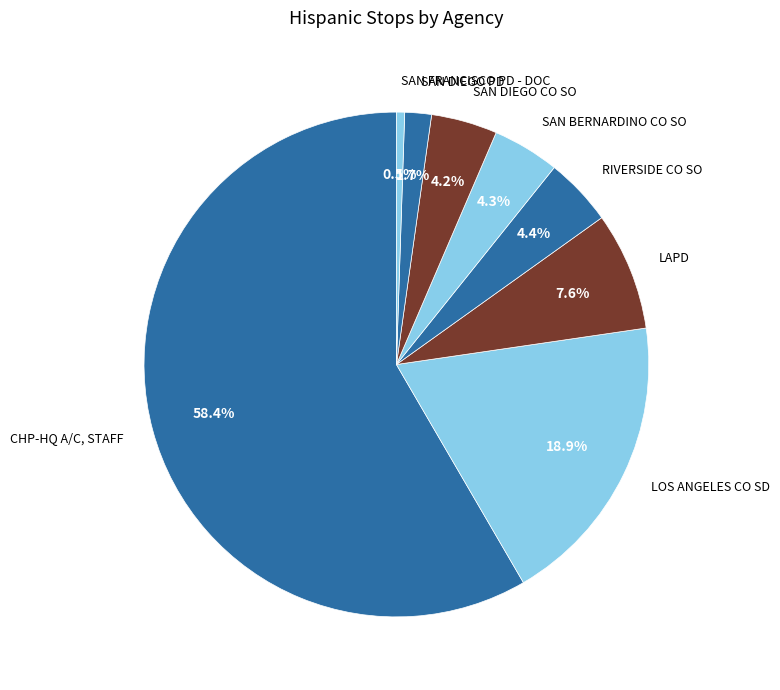

Does RIVERSIDE CO SO account for over 50% of the chart?

No